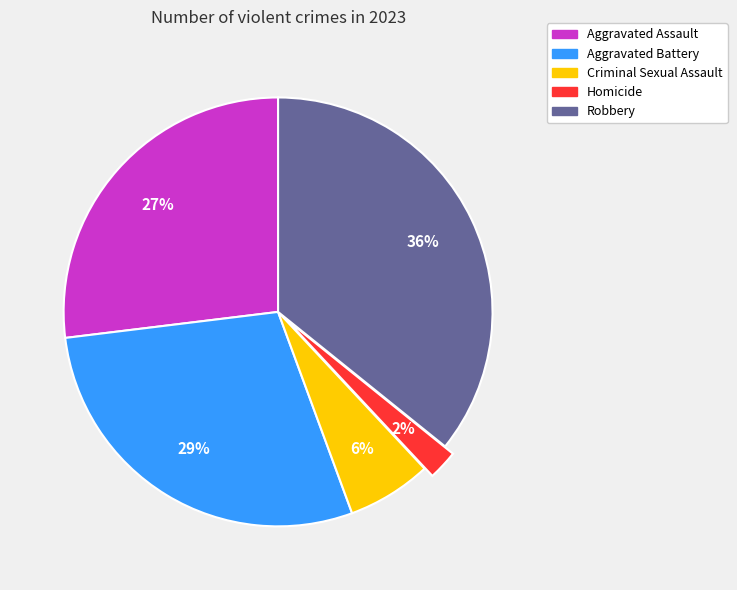

The Aggravated Assault slice represents 27% of the pie. True or false?

True